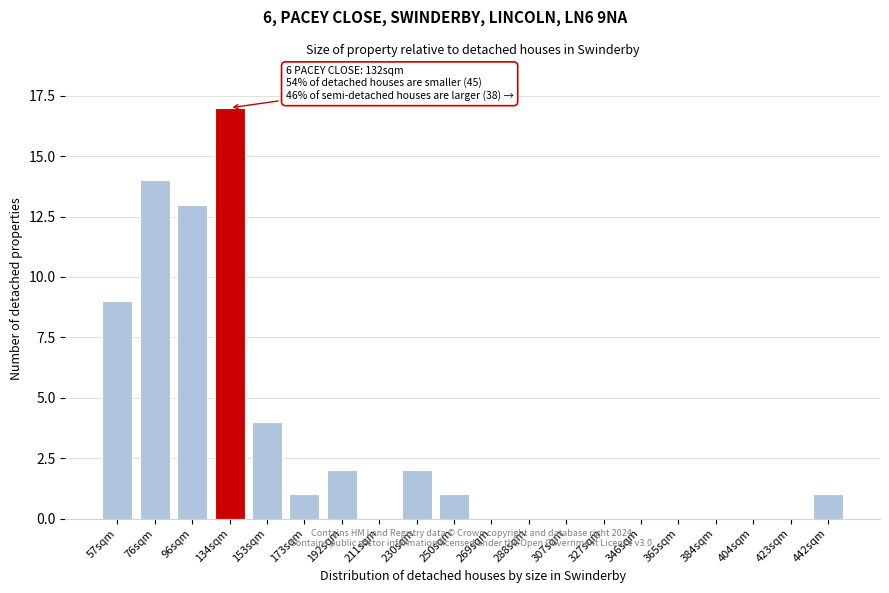

Reading left to right, extract all data points from this chart.

57sqm=9	76sqm=14	96sqm=13	134sqm=17	153sqm=4	173sqm=1	192sqm=2	211sqm=0	230sqm=2	250sqm=1	269sqm=0	288sqm=0	307sqm=0	327sqm=0	346sqm=0	365sqm=0	384sqm=0	404sqm=0	423sqm=0	442sqm=1